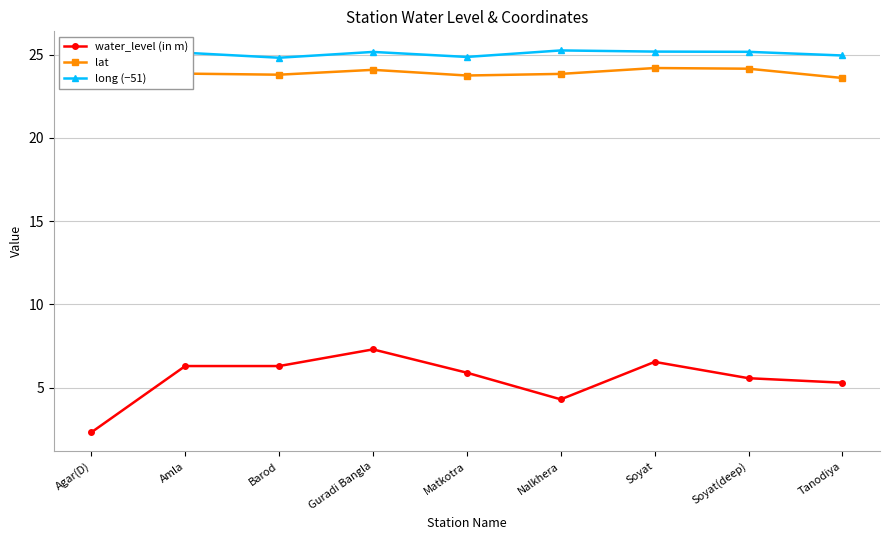

At Agar(D), list the series in order from largest to smallest.

long (−51), lat, water_level (in m)